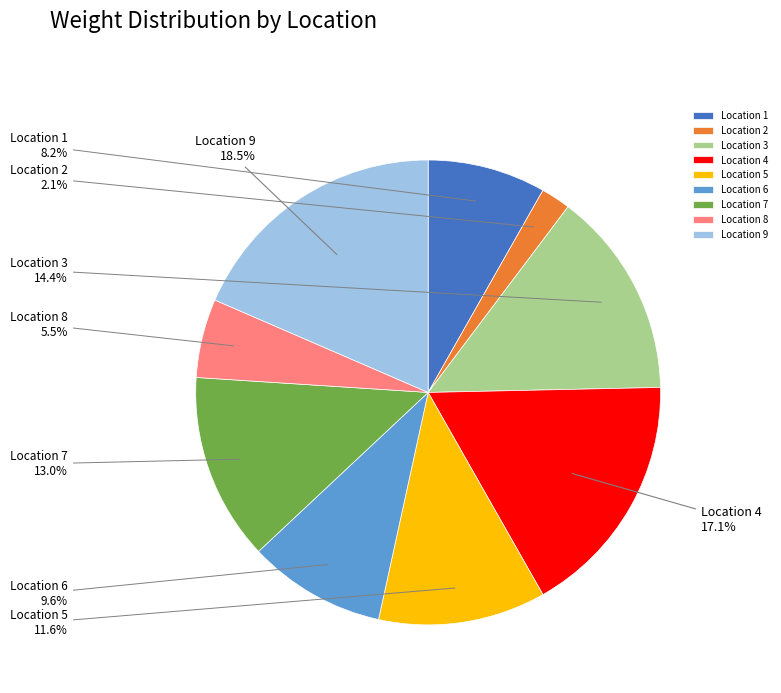

Is the sum of Location 1 and Location 7 greater than half?

No